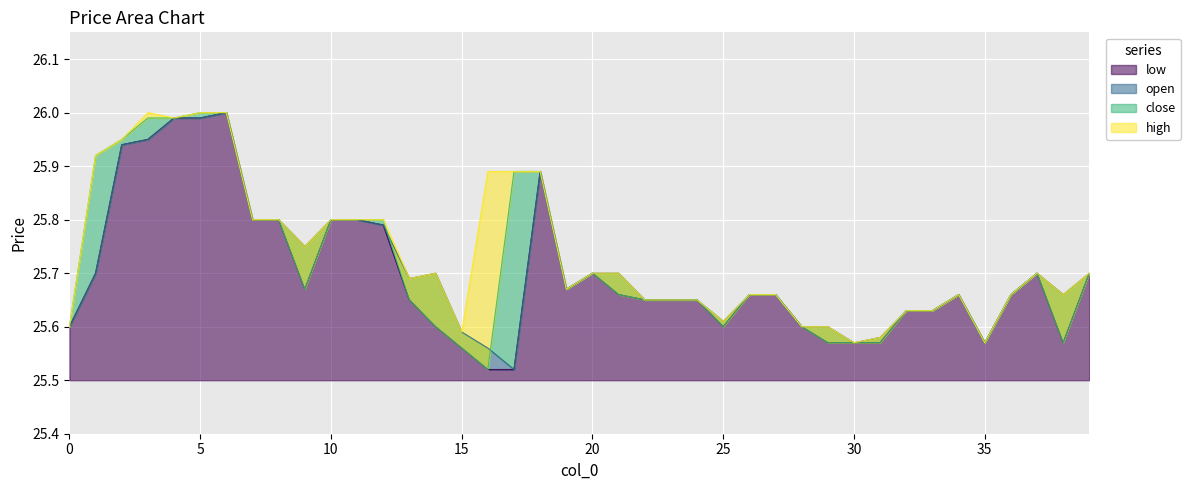

True or false: close and open cross at least once.

True